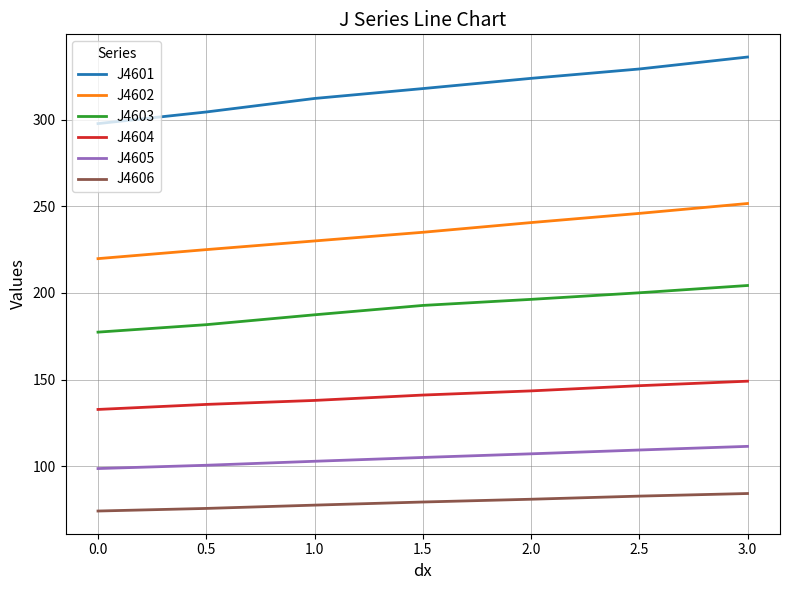

List the series in order of their peak value, lowest first.

J4606, J4605, J4604, J4603, J4602, J4601